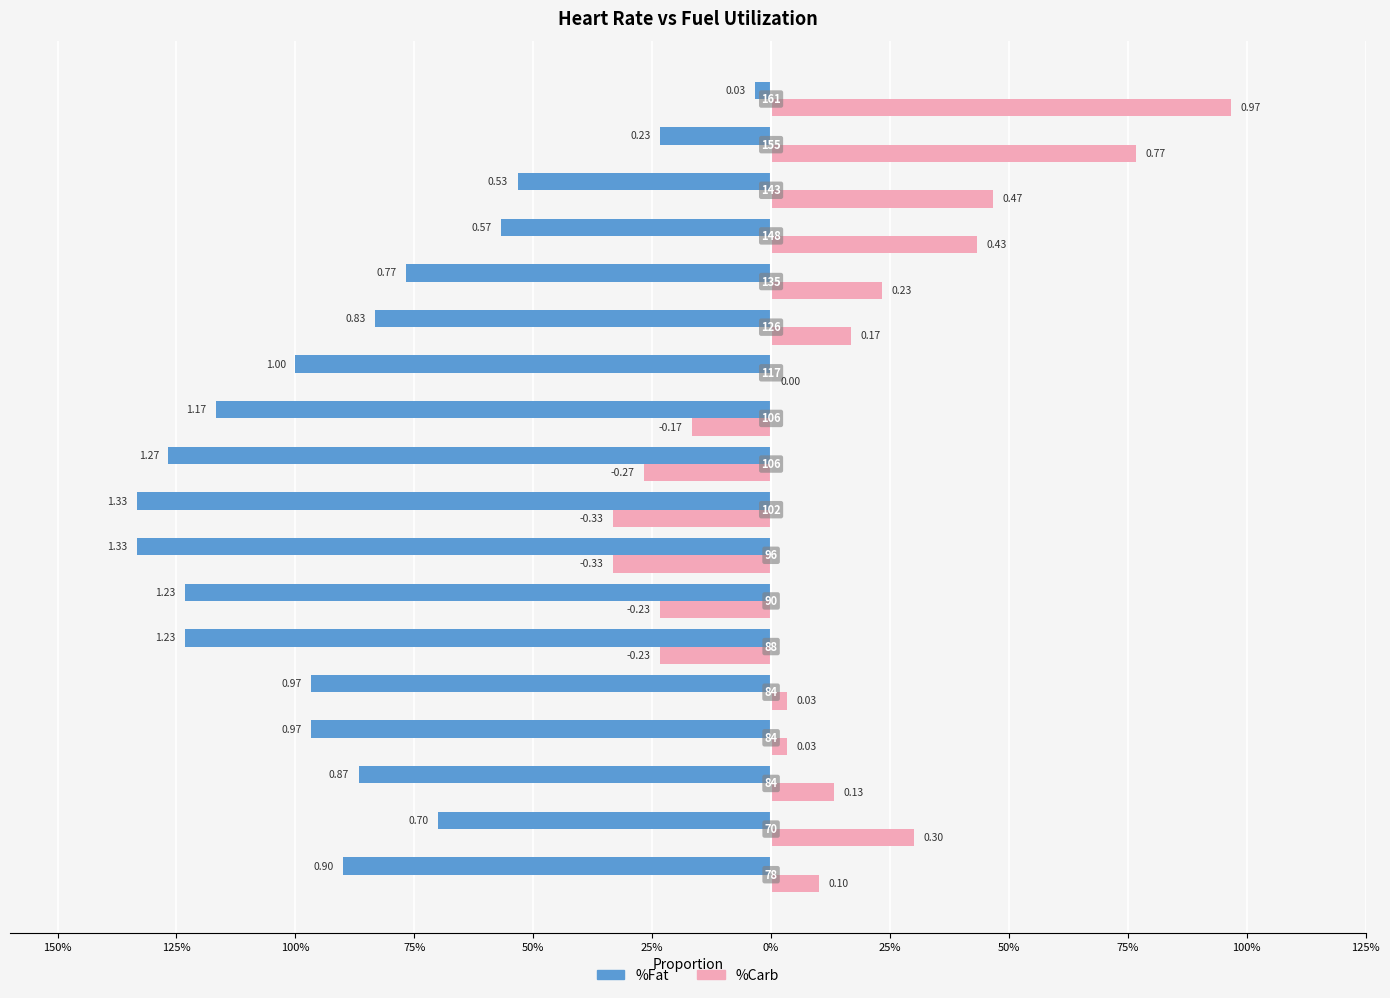

What are all the series names shown in the legend?

%Fat, %Carb